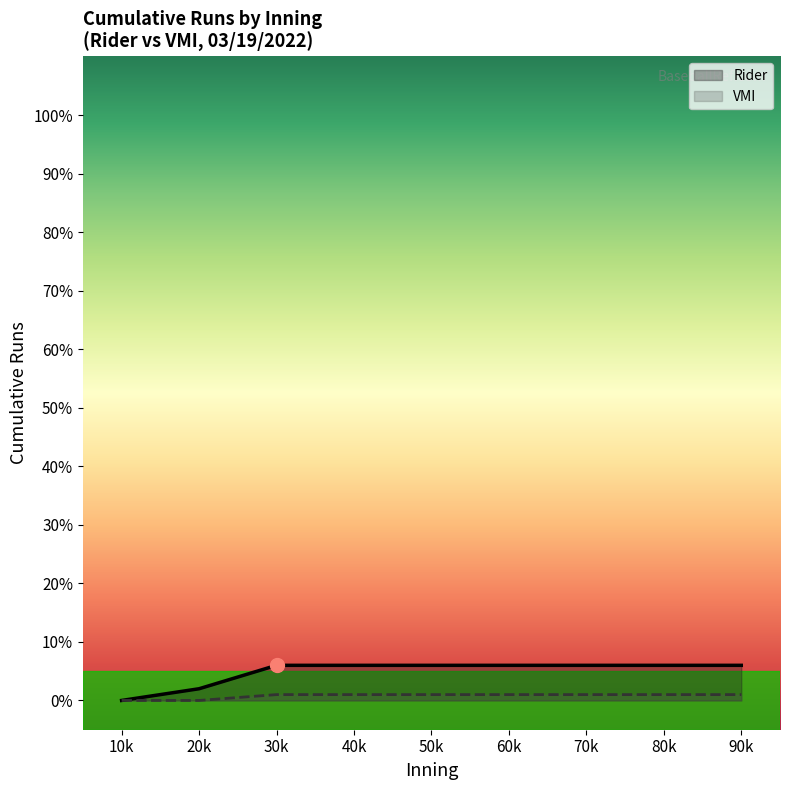

Does the chart display data point markers on the line(s)?

No